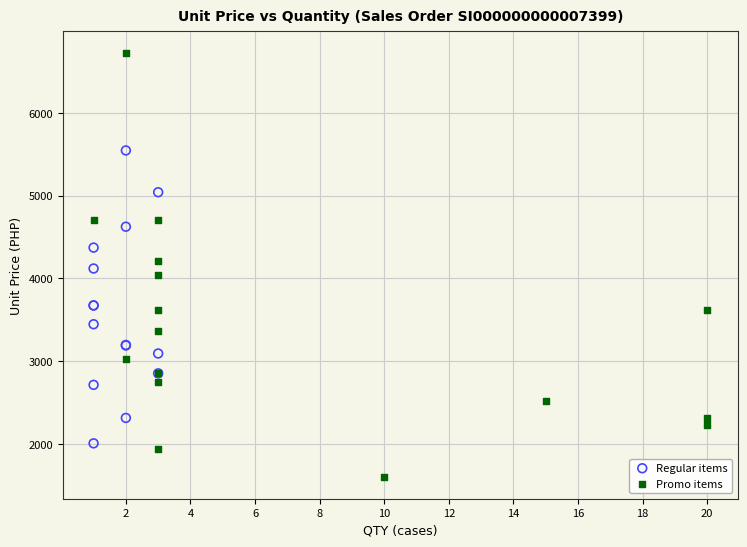

Which series reaches the maximum Y coordinate?

Promo items